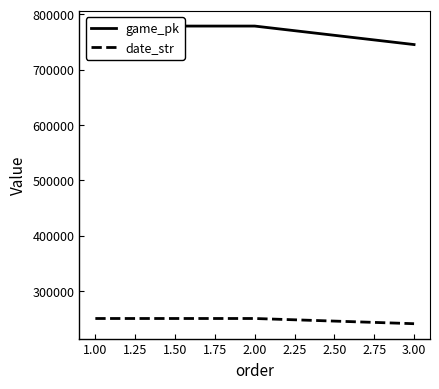

What is the sum of all date_str values?

741581